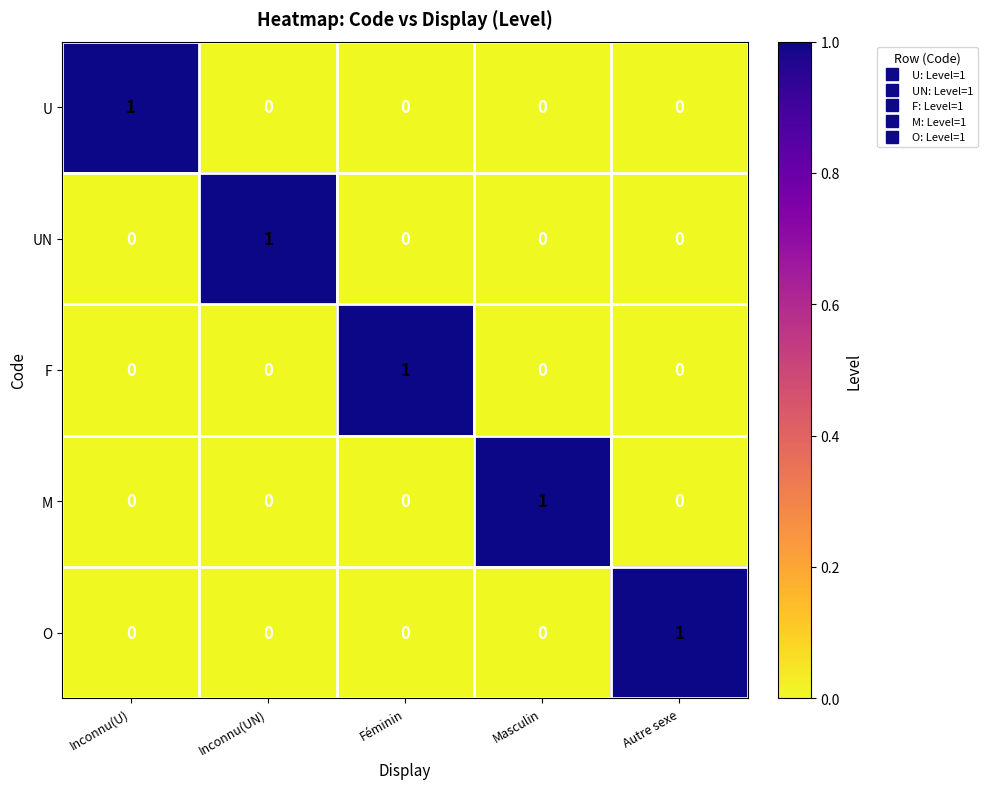

How many categories are shown in the chart?

5